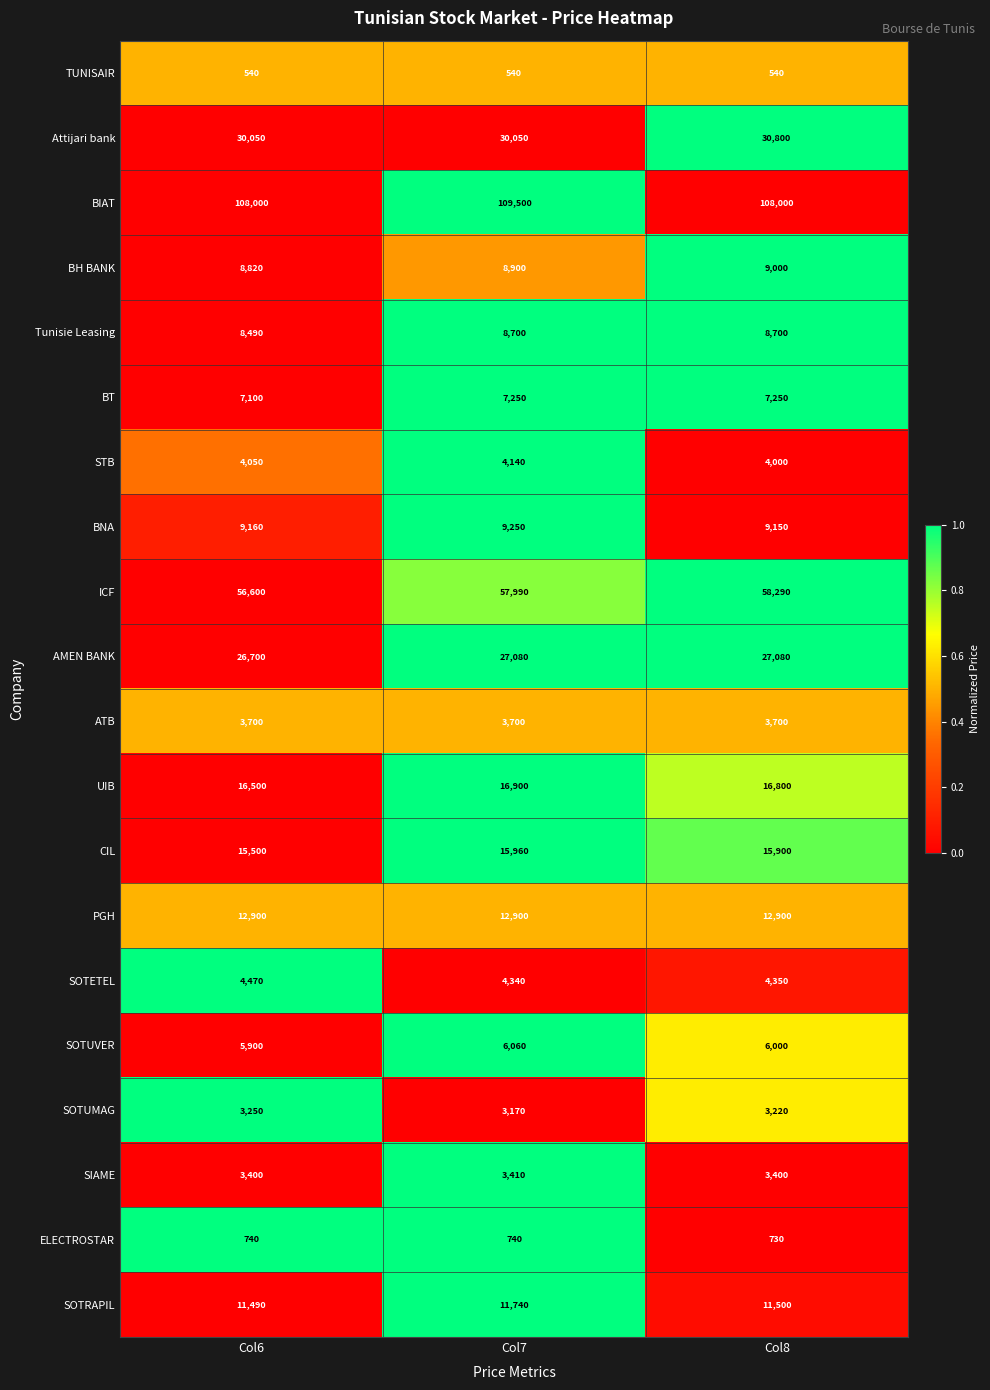

Between Col7 and Col8, which series saw the biggest shift?

BIAT